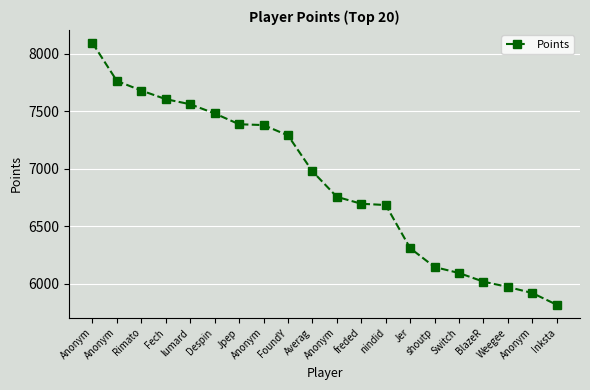

List the labels in order of value, largest first.

Anonym, Anonym, Rimato, Fech, lumard, Despin, Jpep, Anonym, FoundY, Averag, Anonym, freded, nindid, Jer, shoutp, Switch, BlazeR, Weegee, Anonym, Inksta